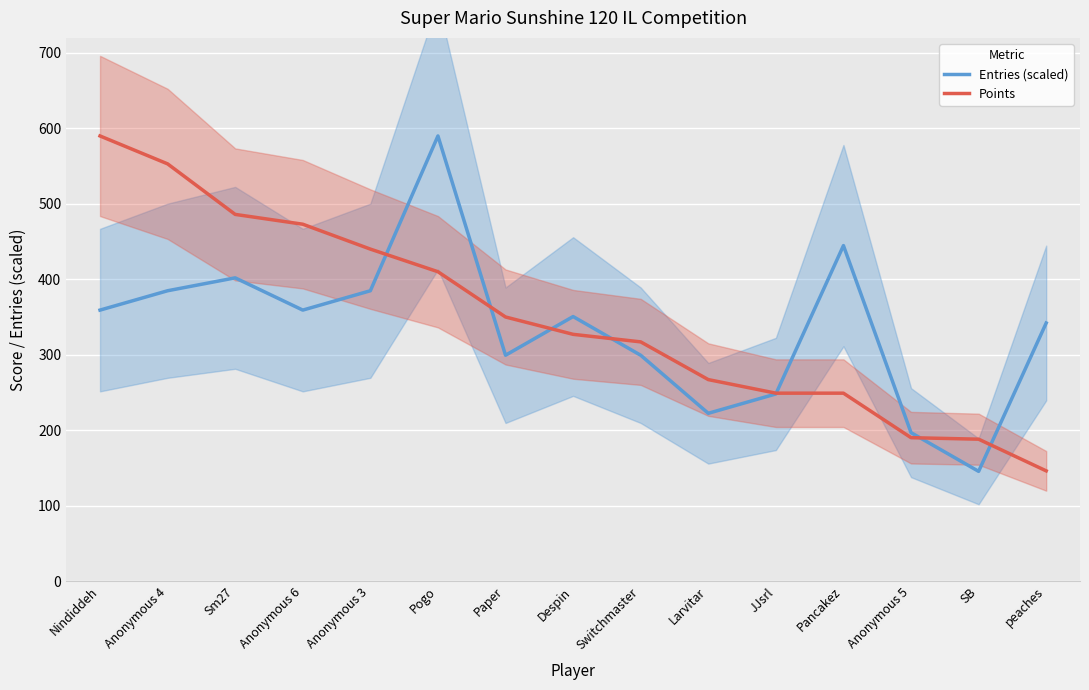

What is the difference between the maximum and second lowest values in the Entries (scaled) series?

393.3